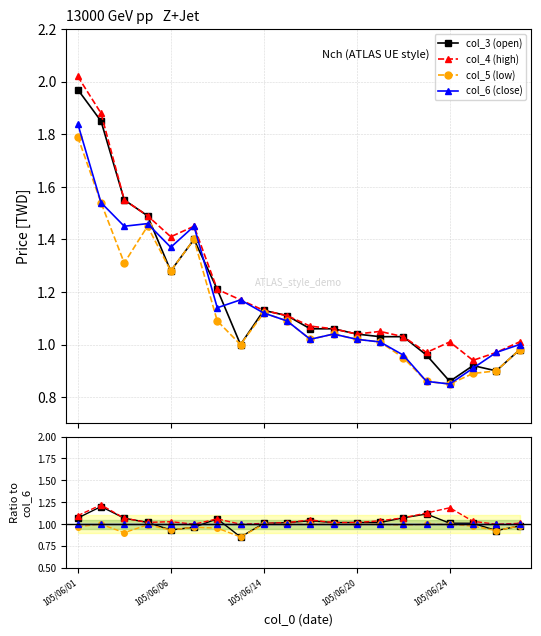

What is the difference between the col_5 (low) values at 13 and 18?

0.1